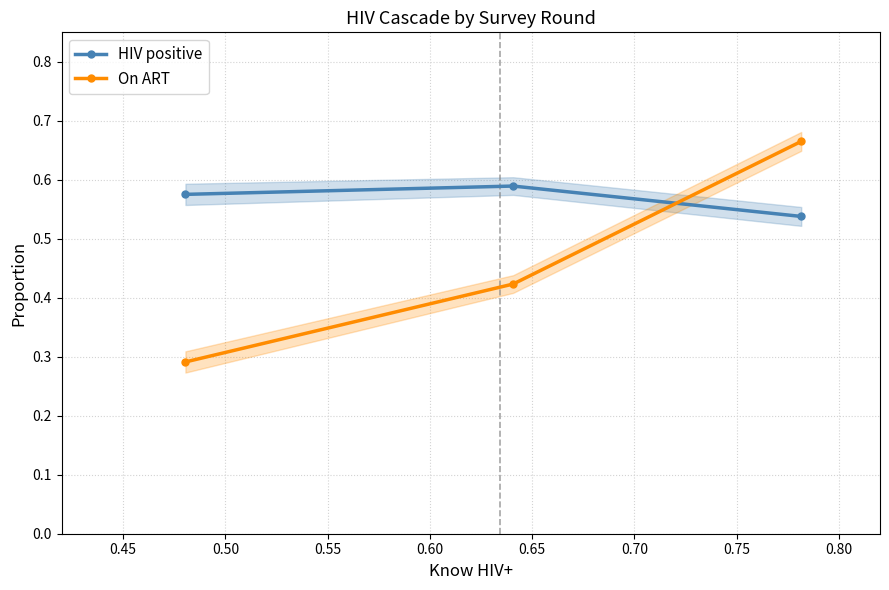

Count the On ART values in the range 0 to 1.

3